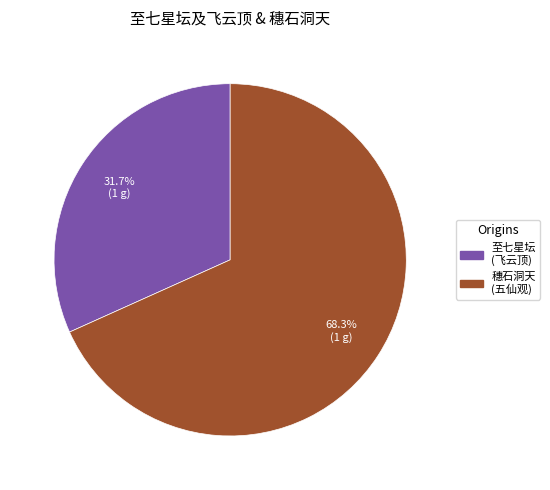

Is there a majority slice in this chart?

Yes